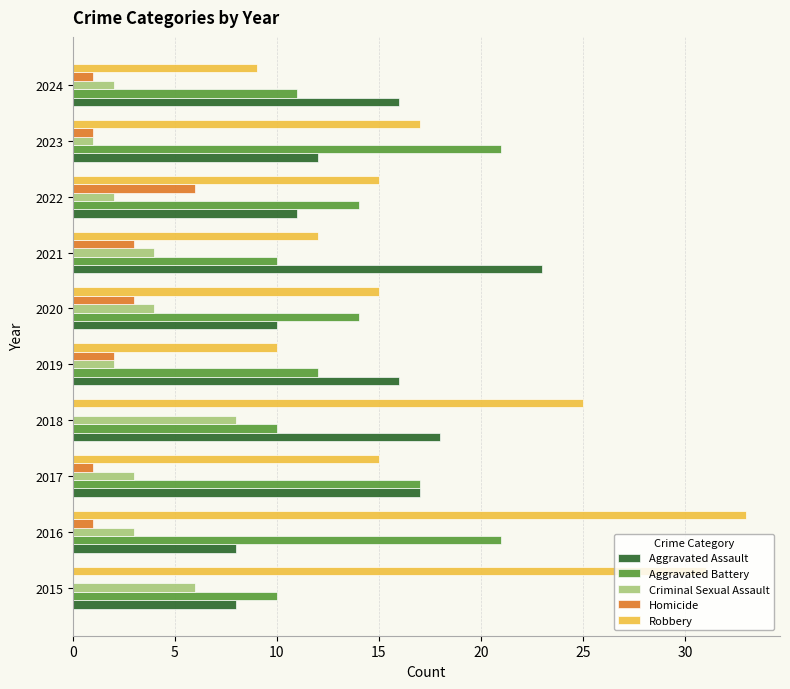

Between 2015 and 2024, which series saw the biggest shift?

Robbery